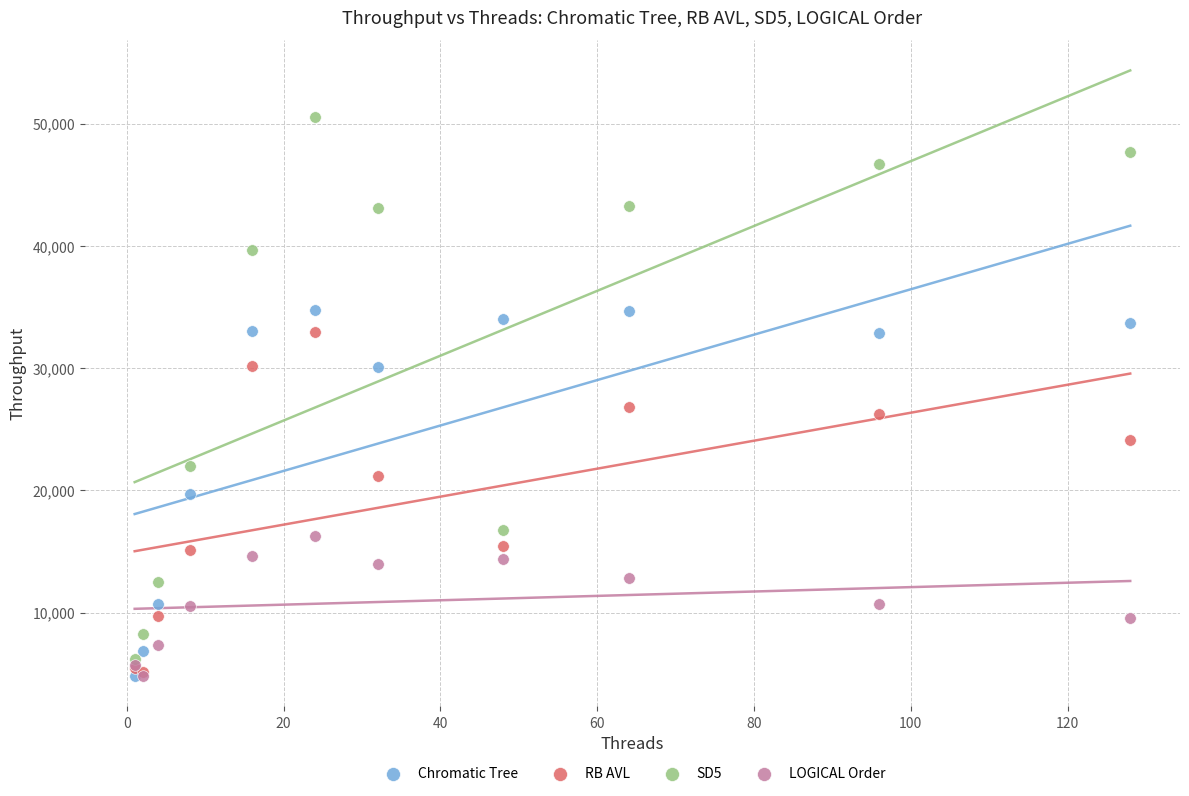

Across all series, what Y value is closest to 27666?

26847.0